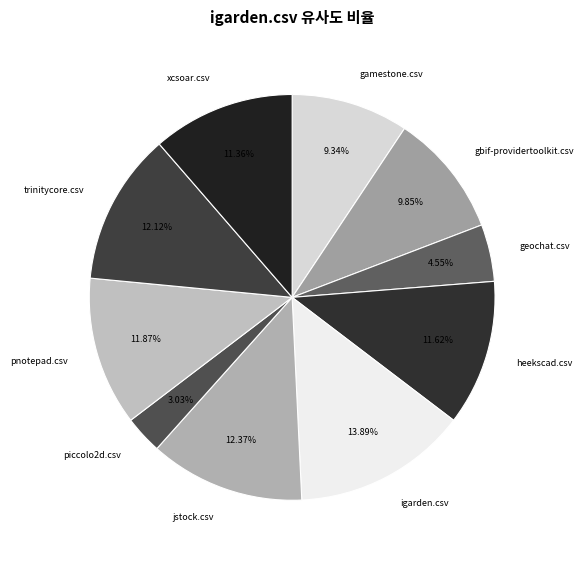

Count the number of slices in the pie.

10